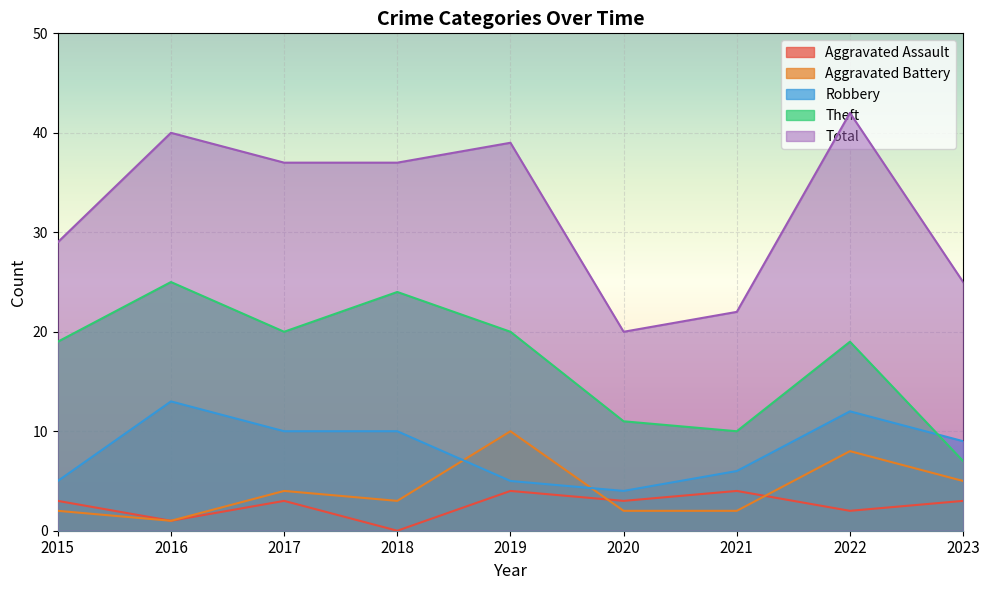

Reading left to right, list all the values displayed in this chart.

Aggravated Assault: 3	1	3	0	4	3	4	2	3
Aggravated Battery: 2	1	4	3	10	2	2	8	5
Robbery: 5	13	10	10	5	4	6	12	9
Theft: 19	25	20	24	20	11	10	19	7
Total: 29	40	37	37	39	20	22	42	25